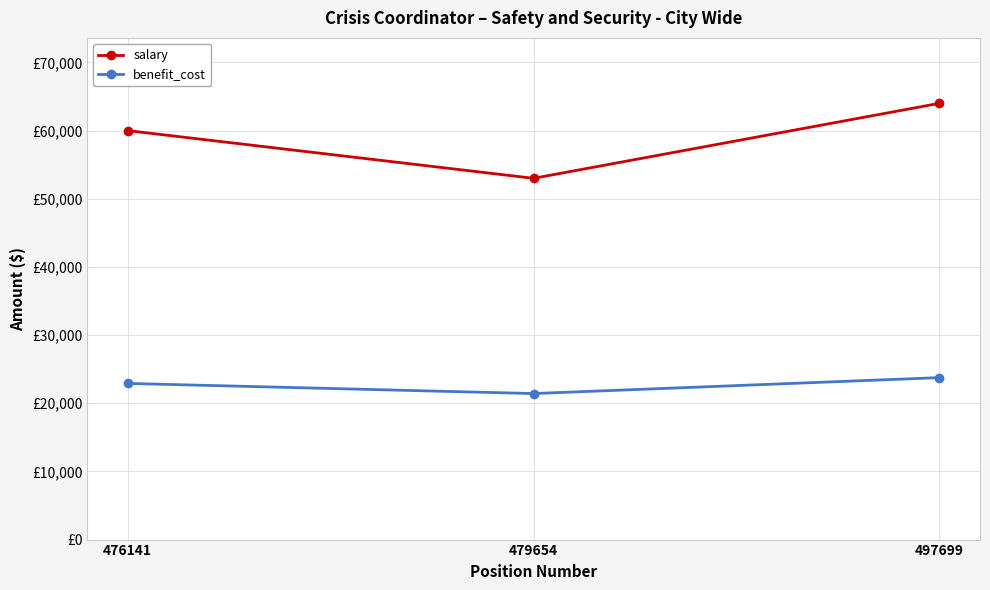

Is this an area chart (filled region under the line)?

No